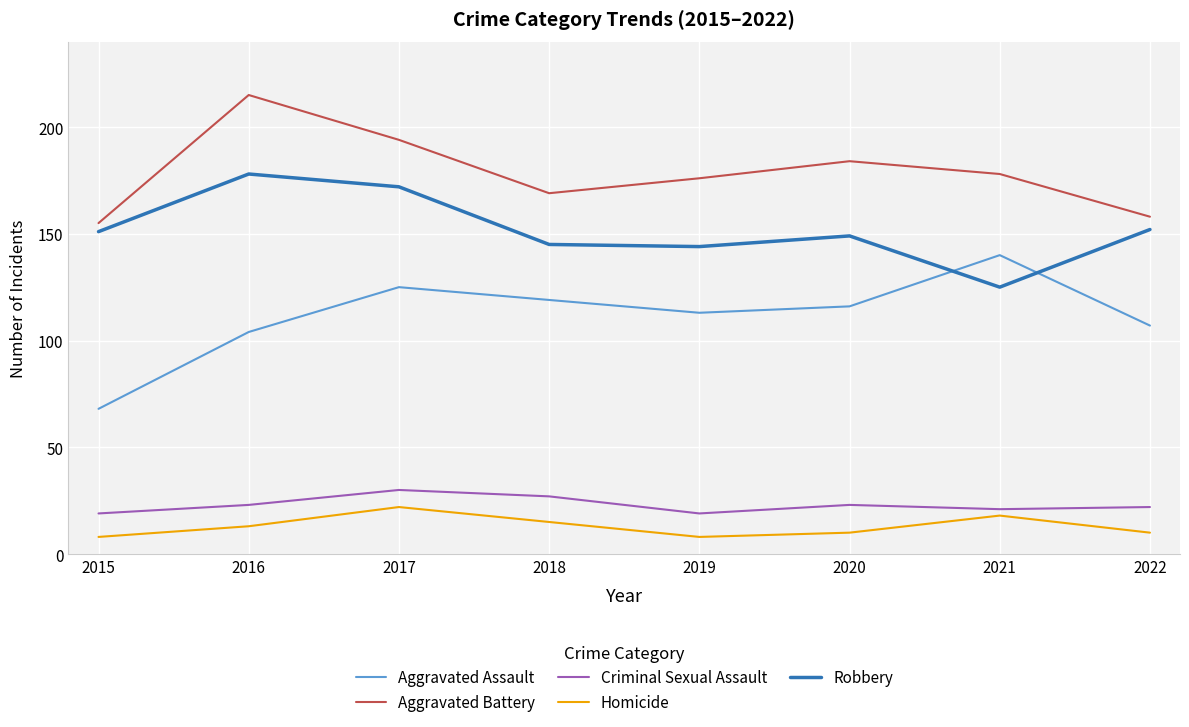

Where is the first local maximum for Aggravated Assault?

2017